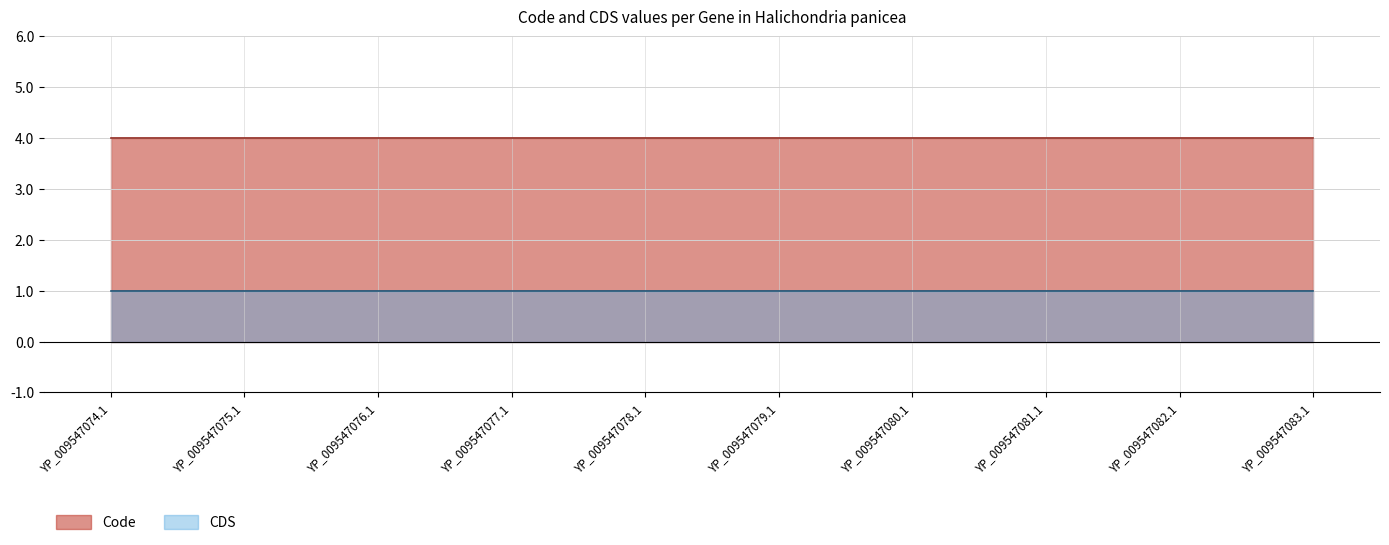

What are all the series names shown in the legend?

Code, CDS